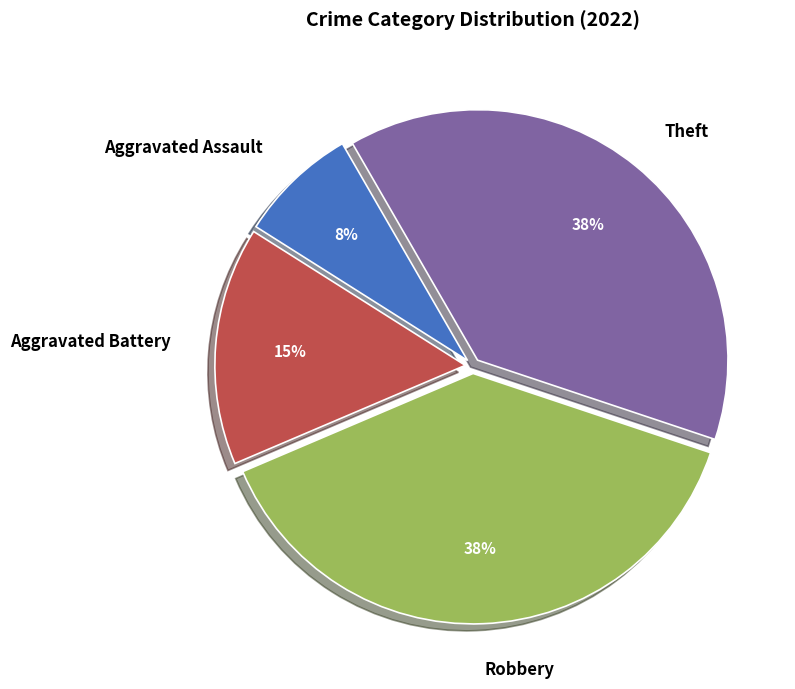

Is it true that Aggravated Battery is 3% of the pie?

False